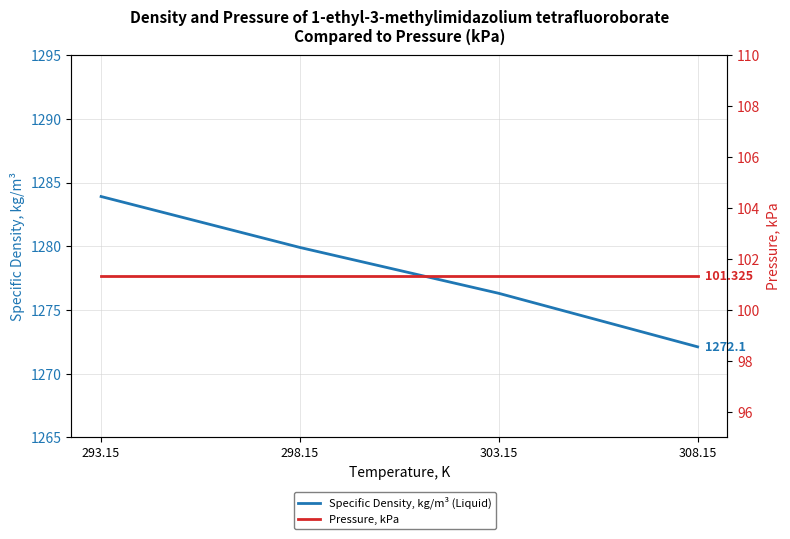

How many distinct data groups are displayed?

2